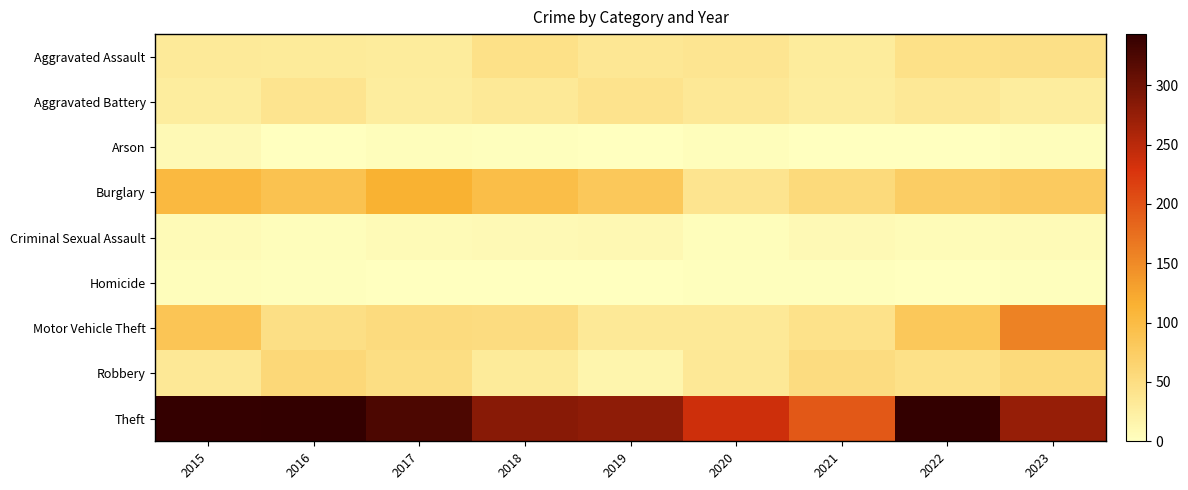

What is the total value across all series at 2018?

550